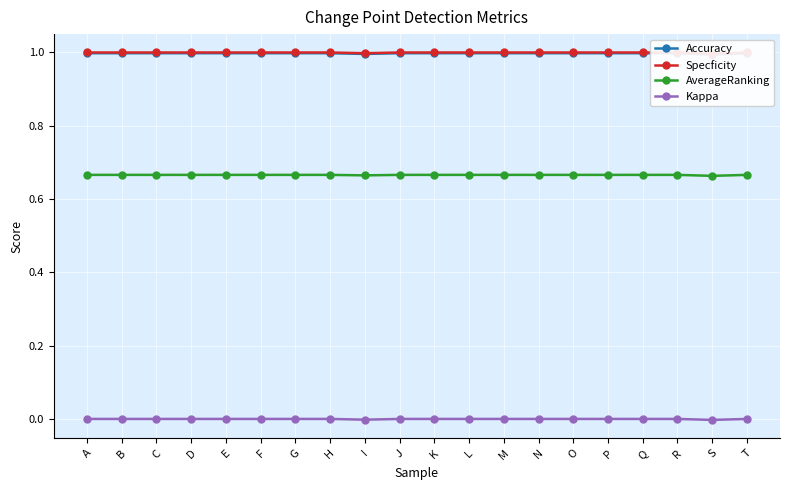

Does the chart display data point markers on the line(s)?

Yes